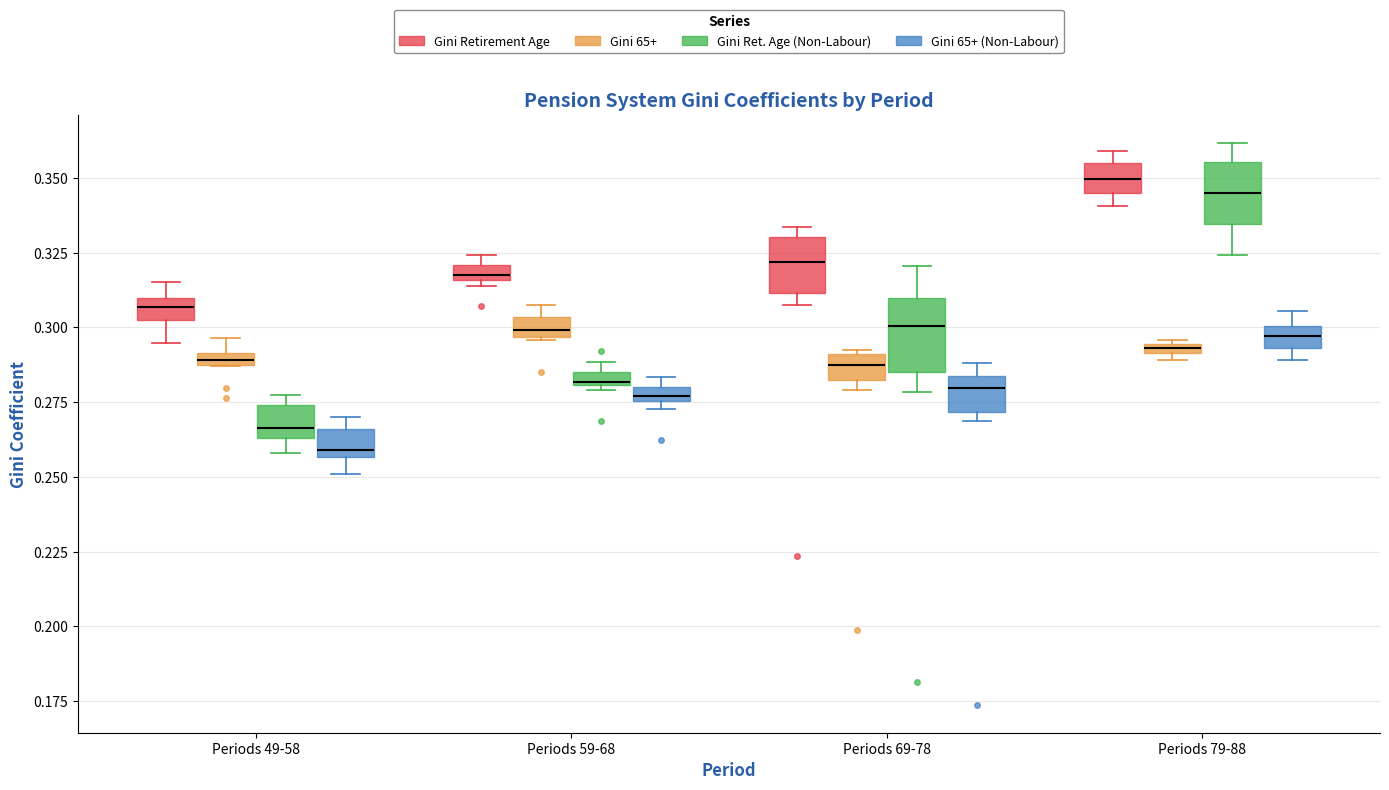

Which box has the lowest median line?

Periods 49-58 (Gini 65+ (Non-Labour))